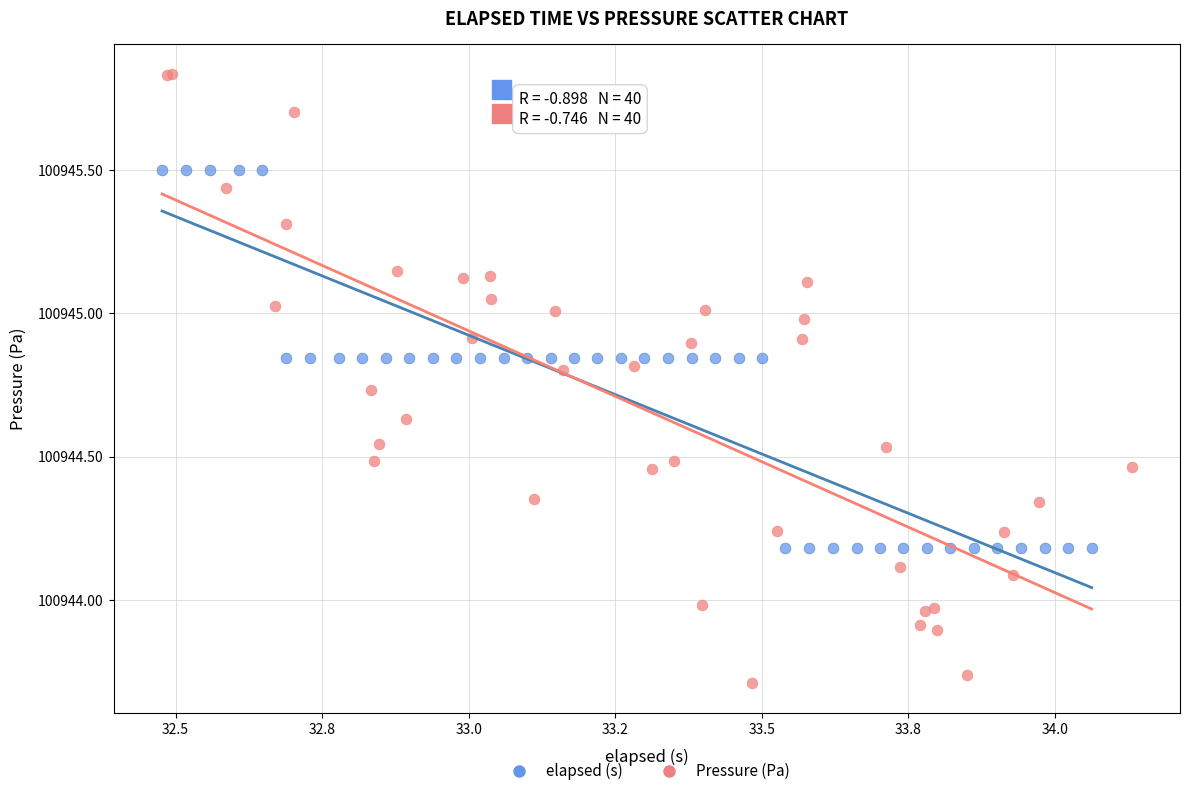

Which series contains the highest Y value?

Pressure (Pa)